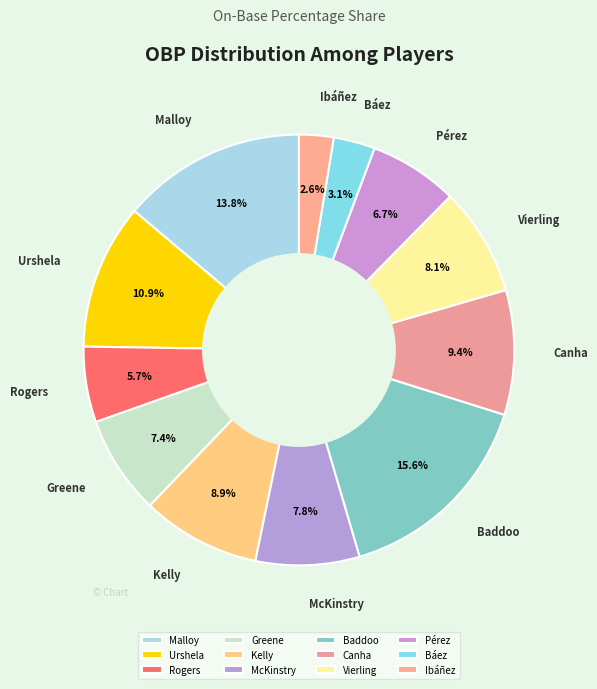

What is the smallest slice in the pie chart?

Ibáñez